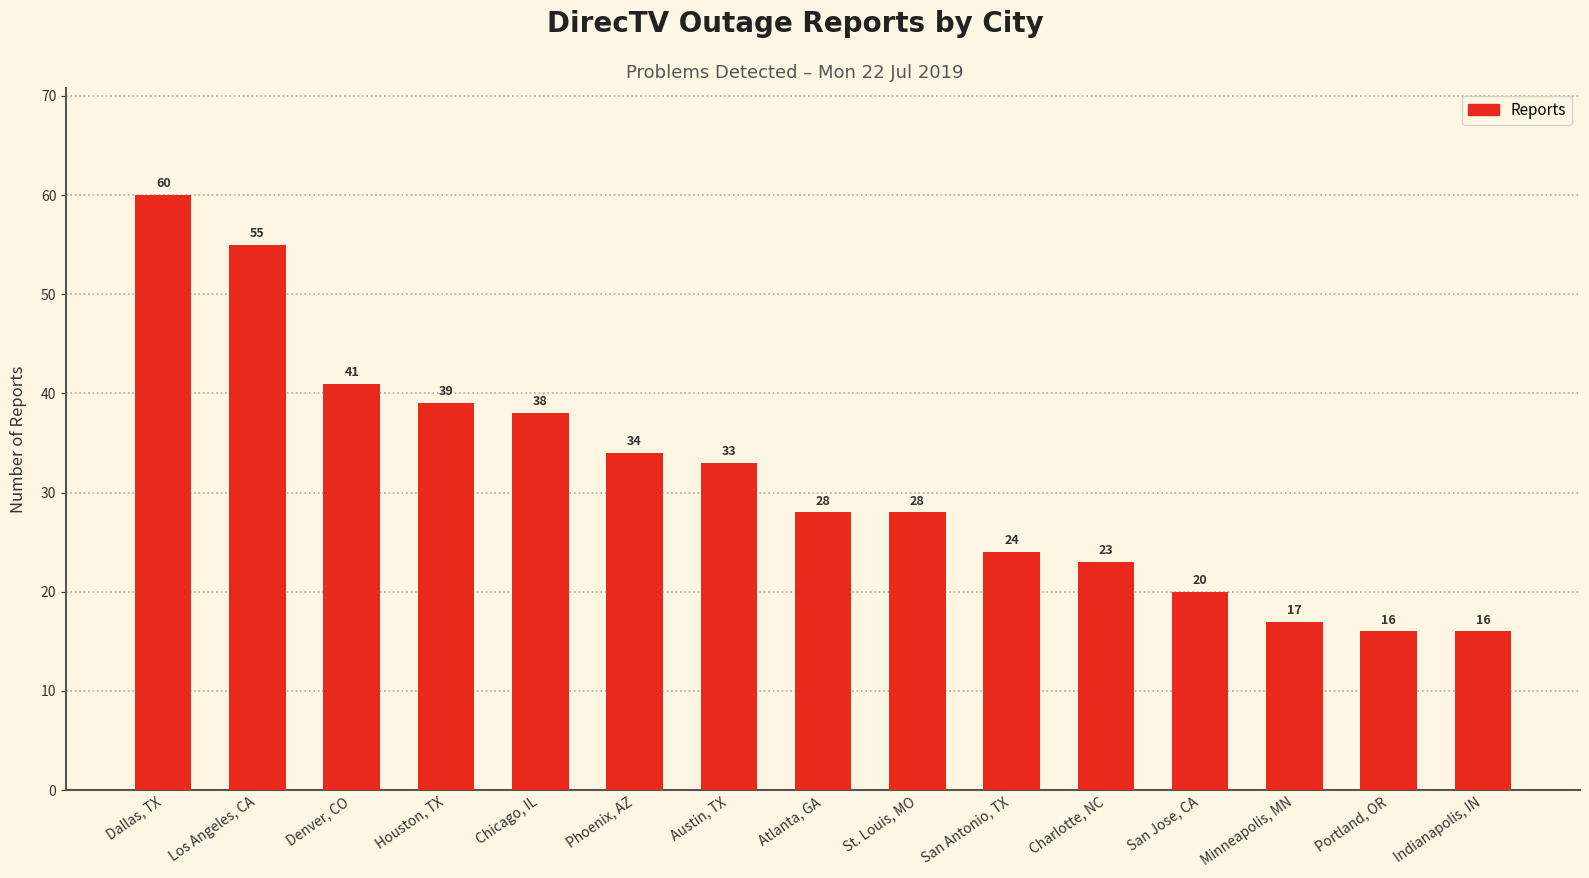

What is the minimum value shown in the chart?

16